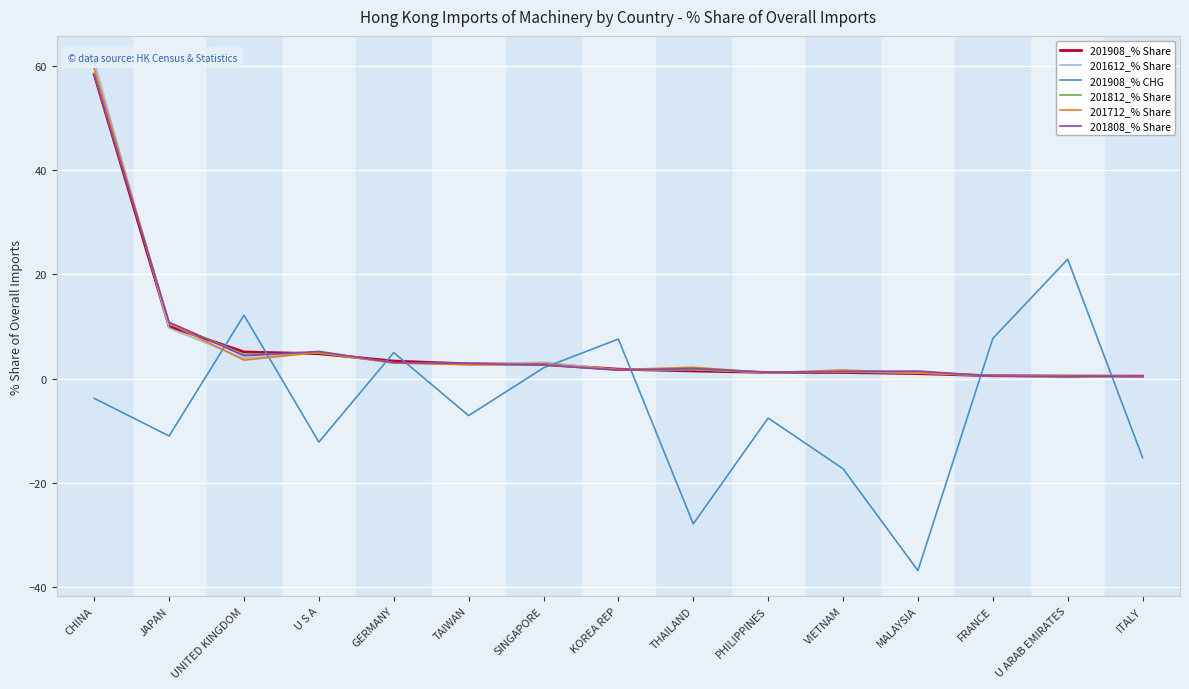

Rank the series at VIETNAM from highest to lowest value.

201712_% Share, 201808_% Share, 201812_% Share, 201612_% Share, 201908_% Share, 201908_% CHG